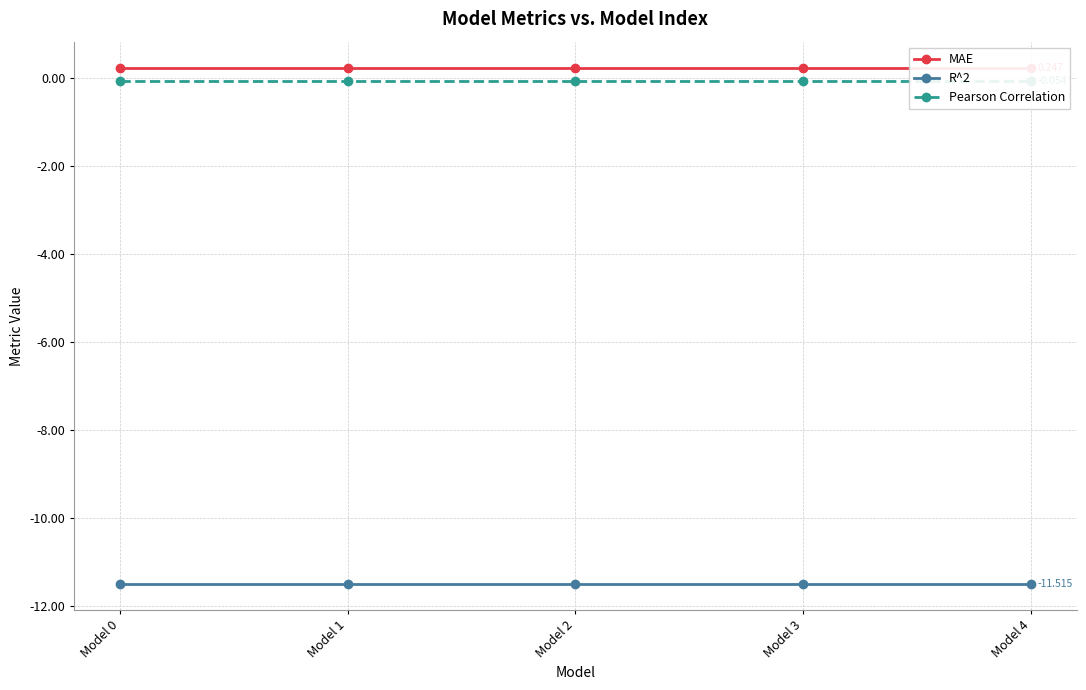

What is the value of the R^2 point at the 5th from the left?

-11.5